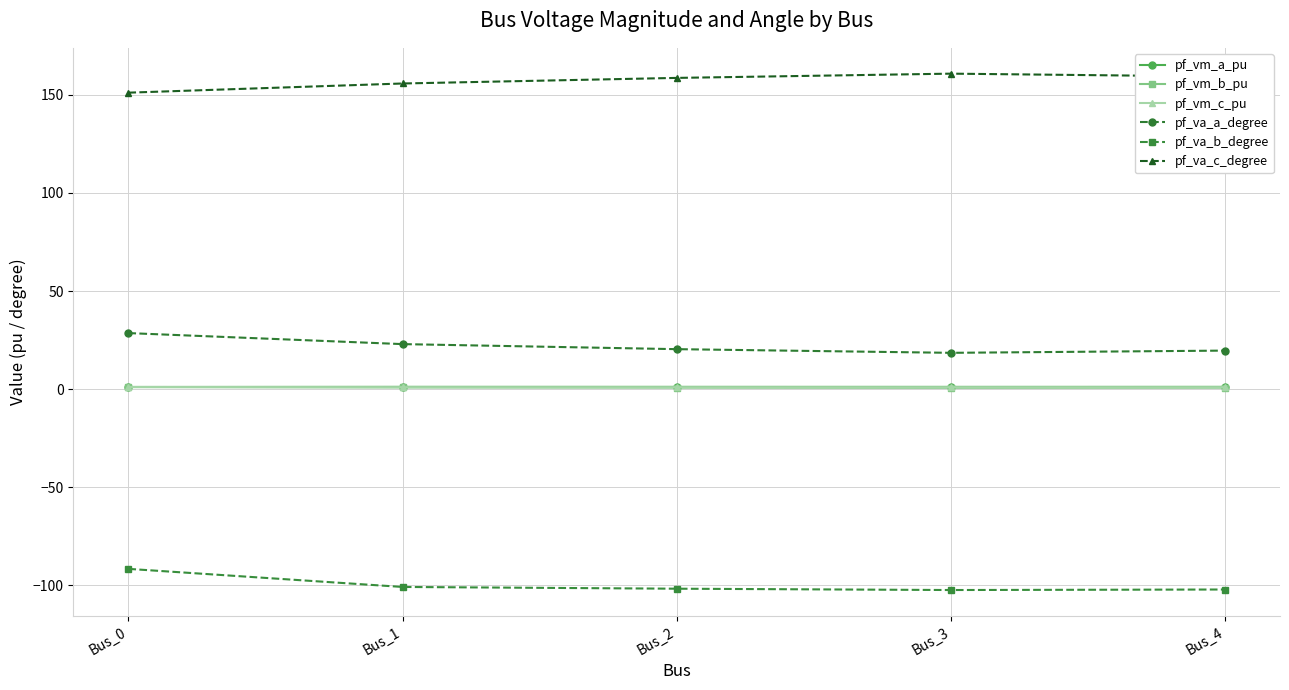

What is the difference between the pf_va_b_degree values at Bus_0 and Bus_2?

10.1